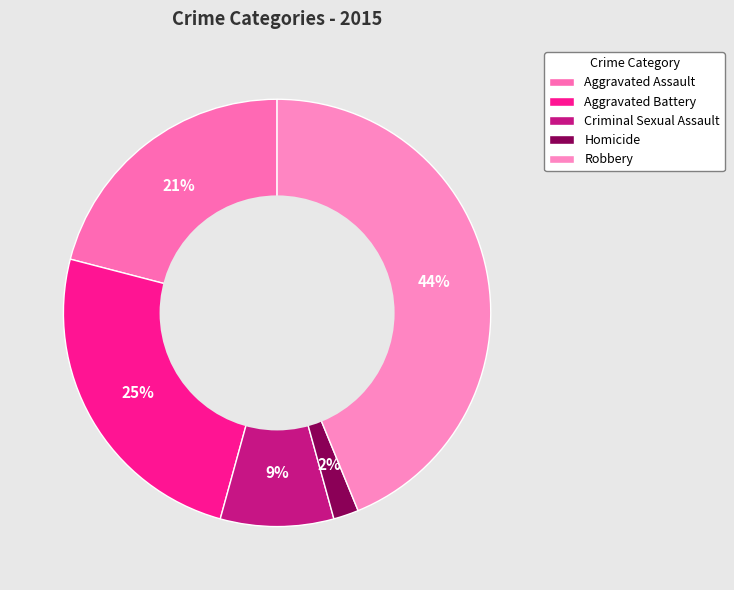

What is the ratio of the value at Aggravated Battery to the value at Aggravated Assault?

1.2